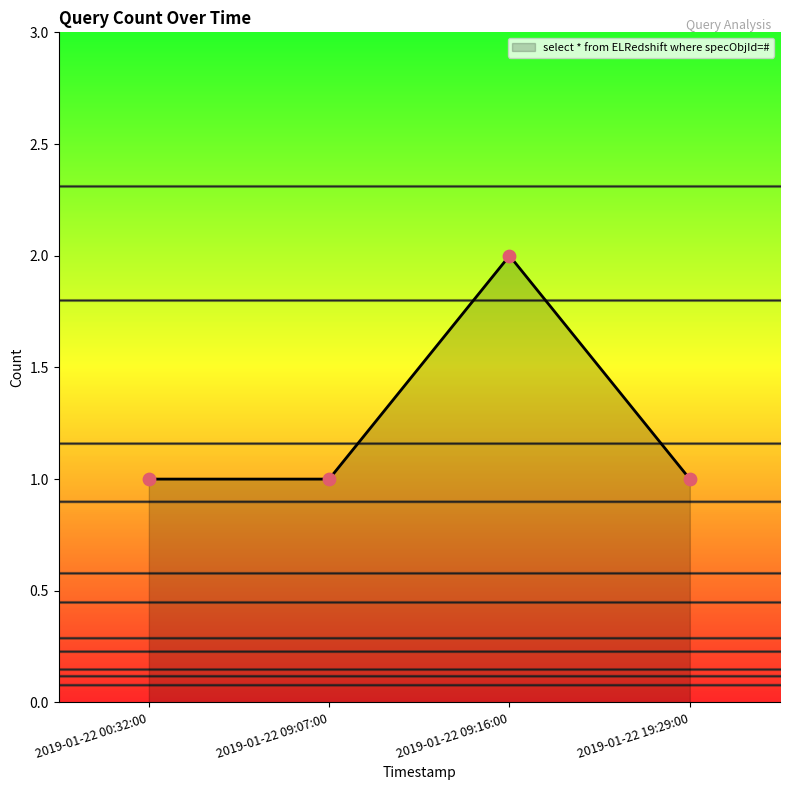

Which has a higher value, 2019-01-22 09:16:00 or 2019-01-22 19:29:00?

2019-01-22 09:16:00